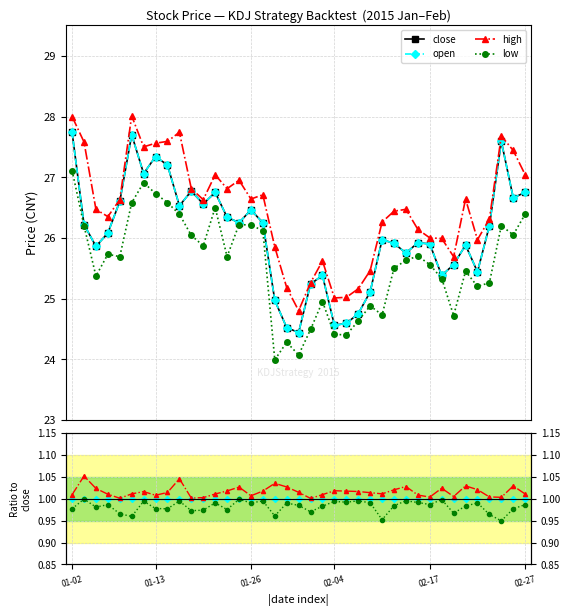

What position from the left is 2015-01-09?

6